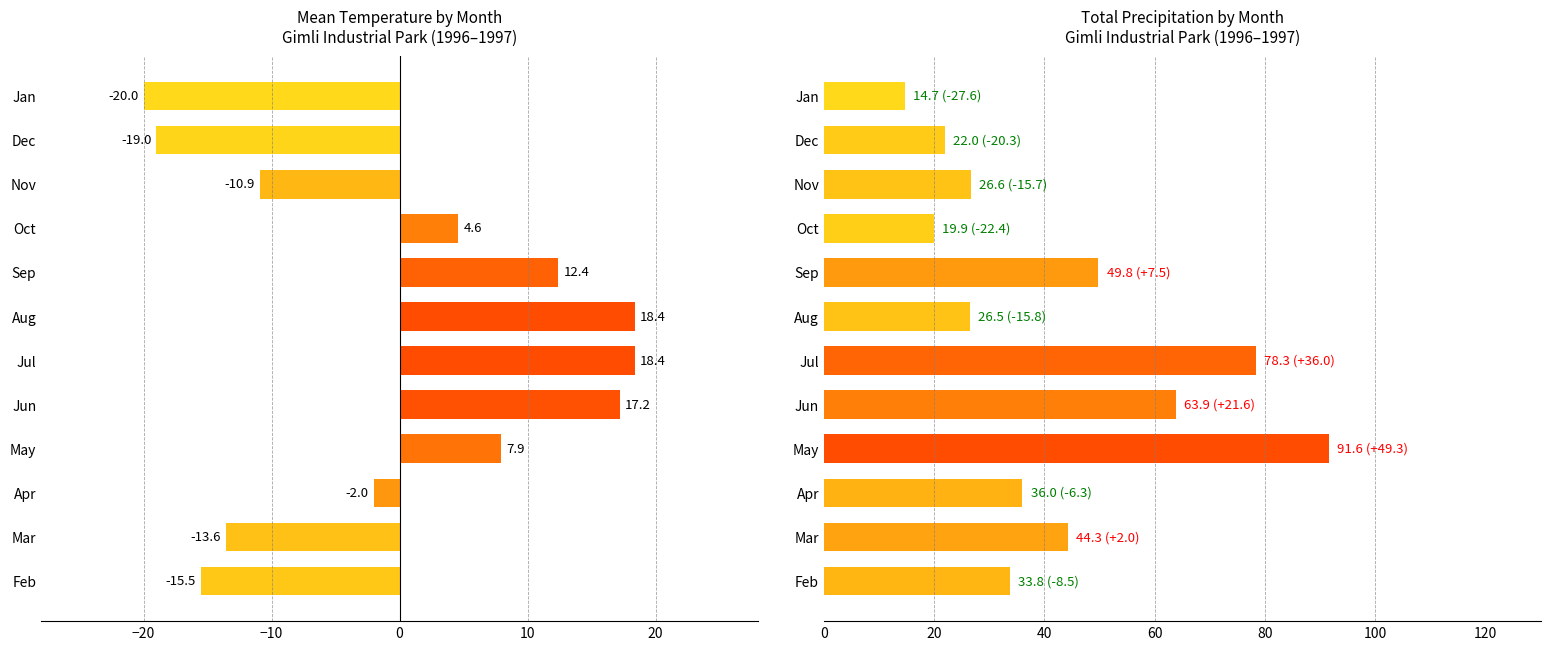

At how many categories does at least one series exceed 28?

7